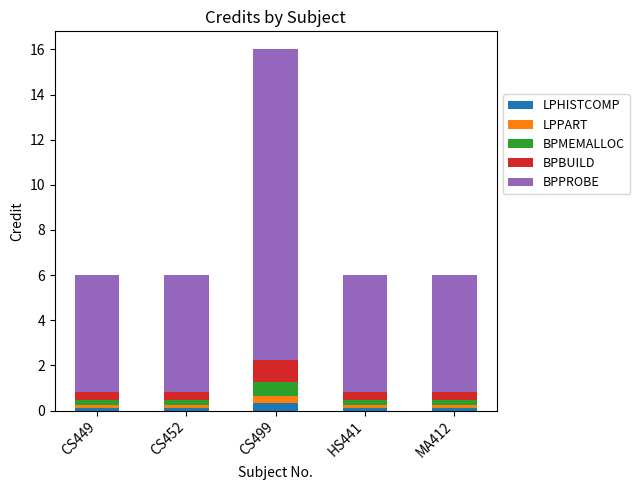

At which category is the sum across all series the highest?

CS499